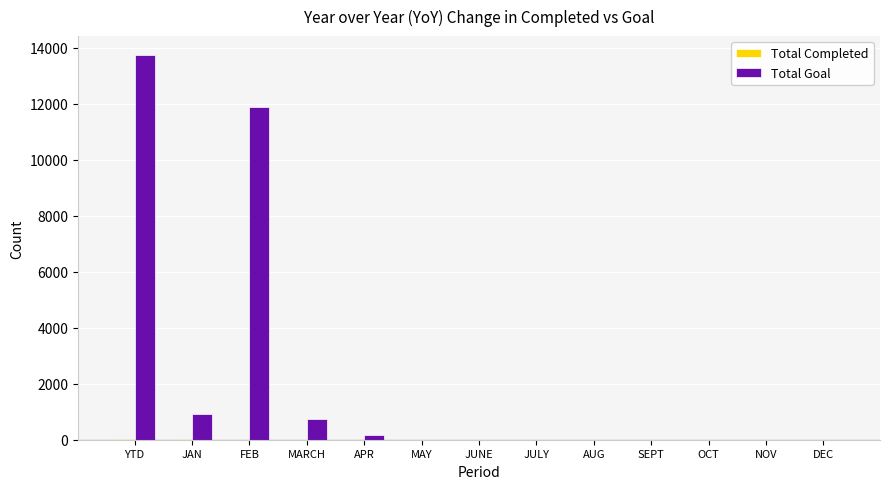

Count the number of categories in the chart.

13